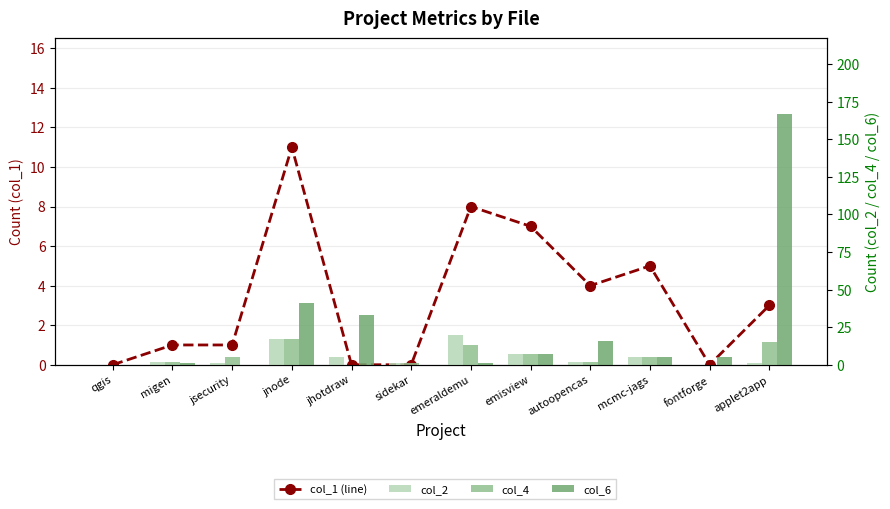

Where does the col_2 series first go above 2?

jnode